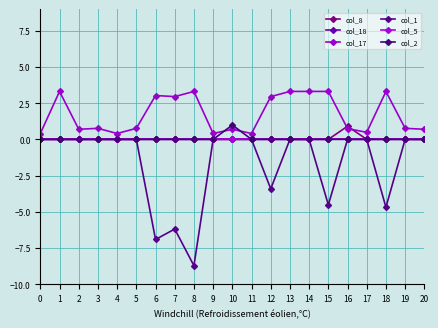

Does the chart have visible grid lines?

Yes